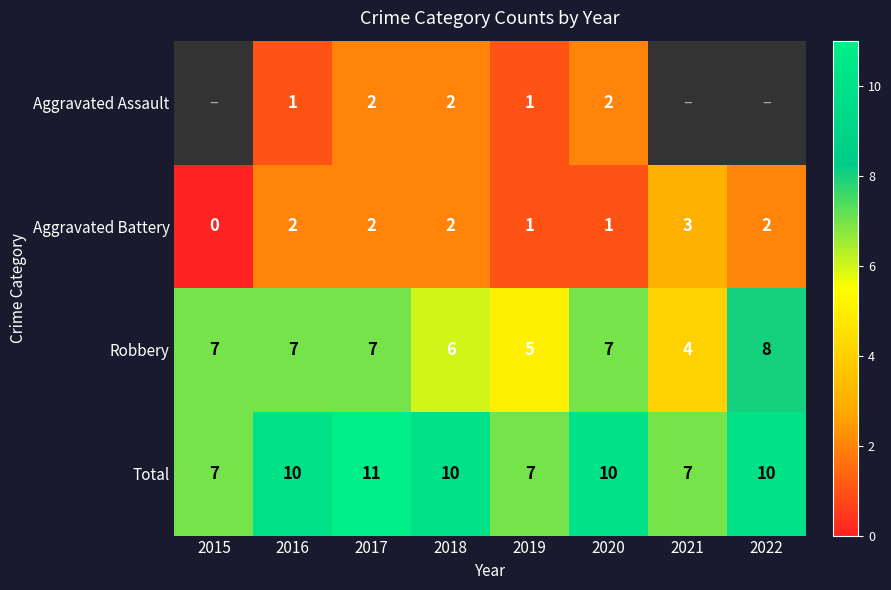

What is the difference between the Total values at 2019 and 2018?

3